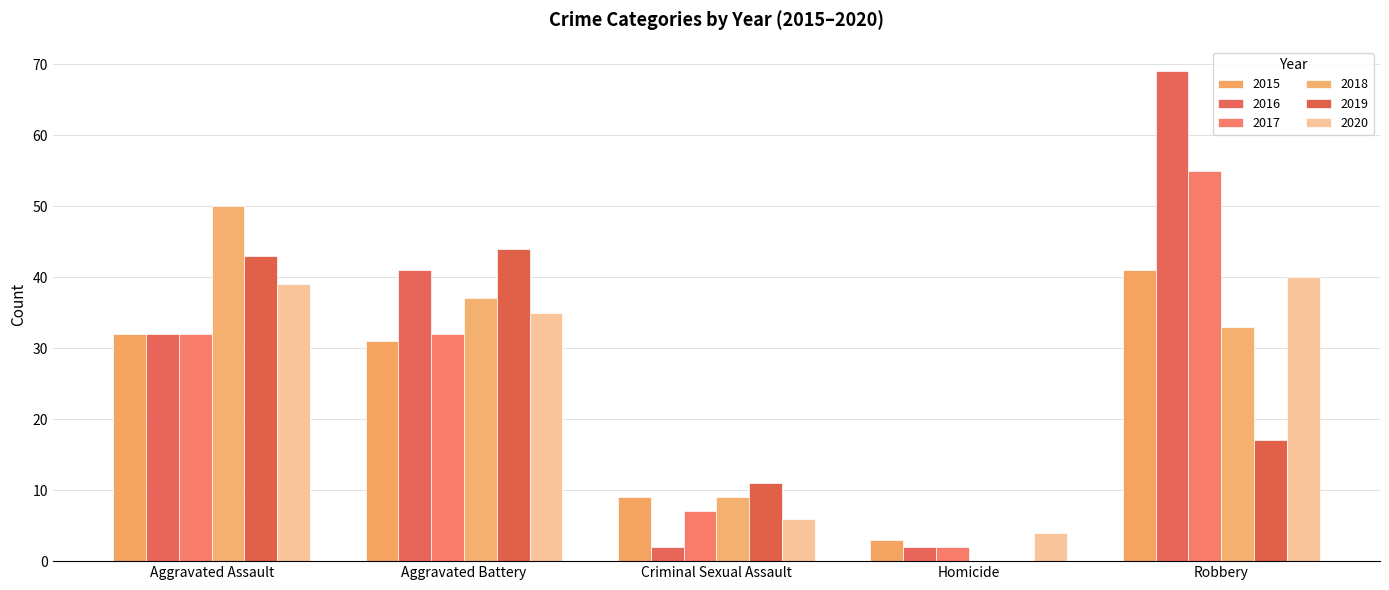

What is the spread (max minus min) of values at Robbery?

52